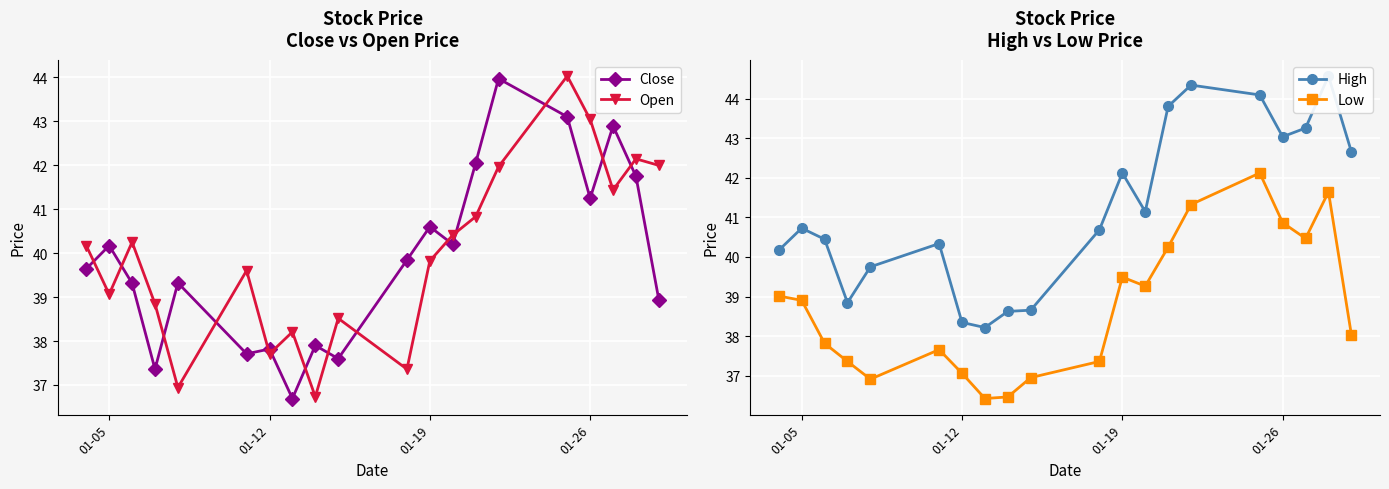

How many distinct data groups are displayed?

4